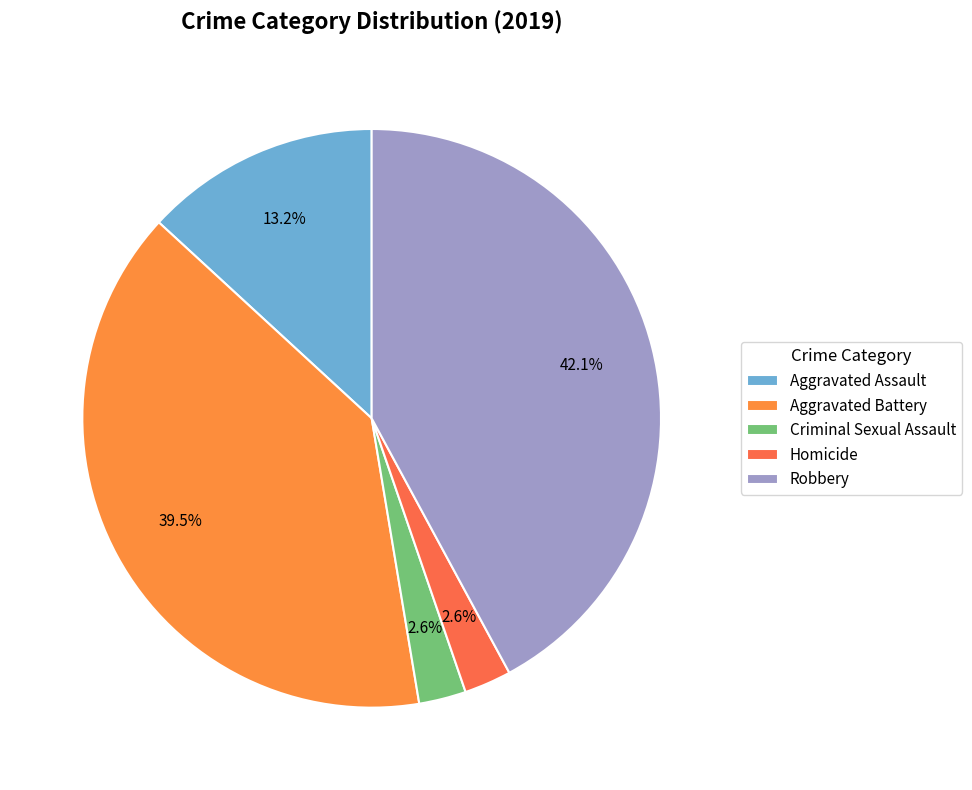

Rank the categories by value from highest to lowest.

Robbery, Aggravated Battery, Aggravated Assault, Criminal Sexual Assault, Homicide